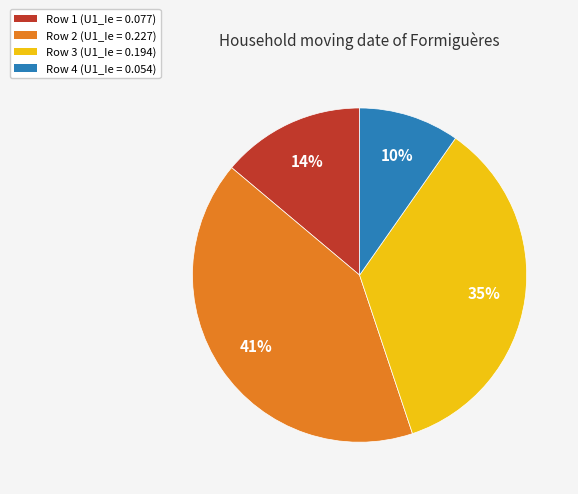

Rank the categories by value from highest to lowest.

Row 2 (U1_Ie = 0.227), Row 3 (U1_Ie = 0.194), Row 1 (U1_Ie = 0.077), Row 4 (U1_Ie = 0.054)